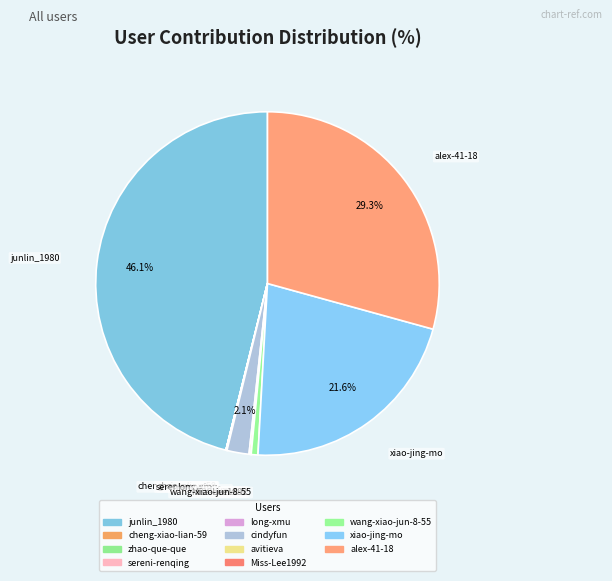

The zhao-que-que slice represents 0% of the pie. True or false?

True